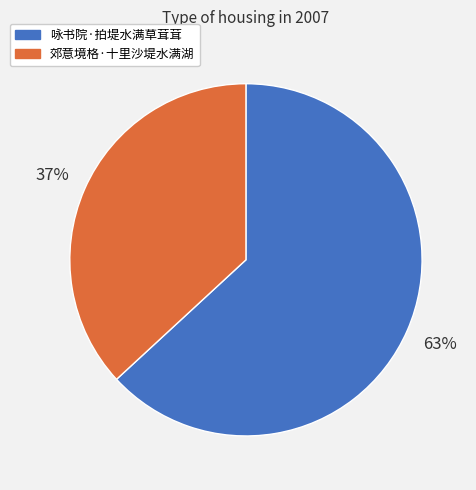

To the nearest percent, what percentage of the pie is 咏书院·拍堤水满草茸茸?

63%